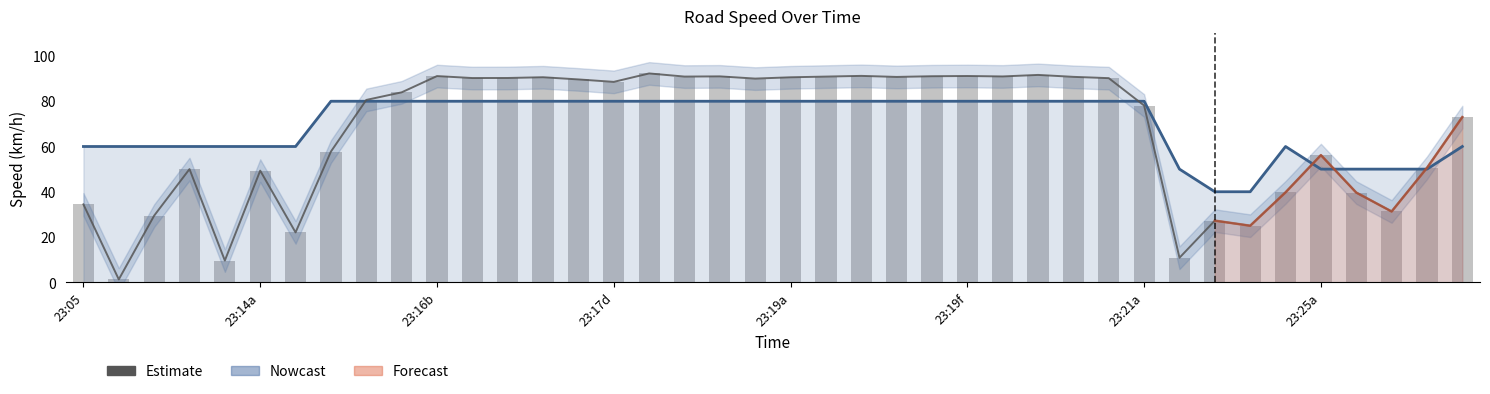

What is the average value of the max_spd series?

69.8